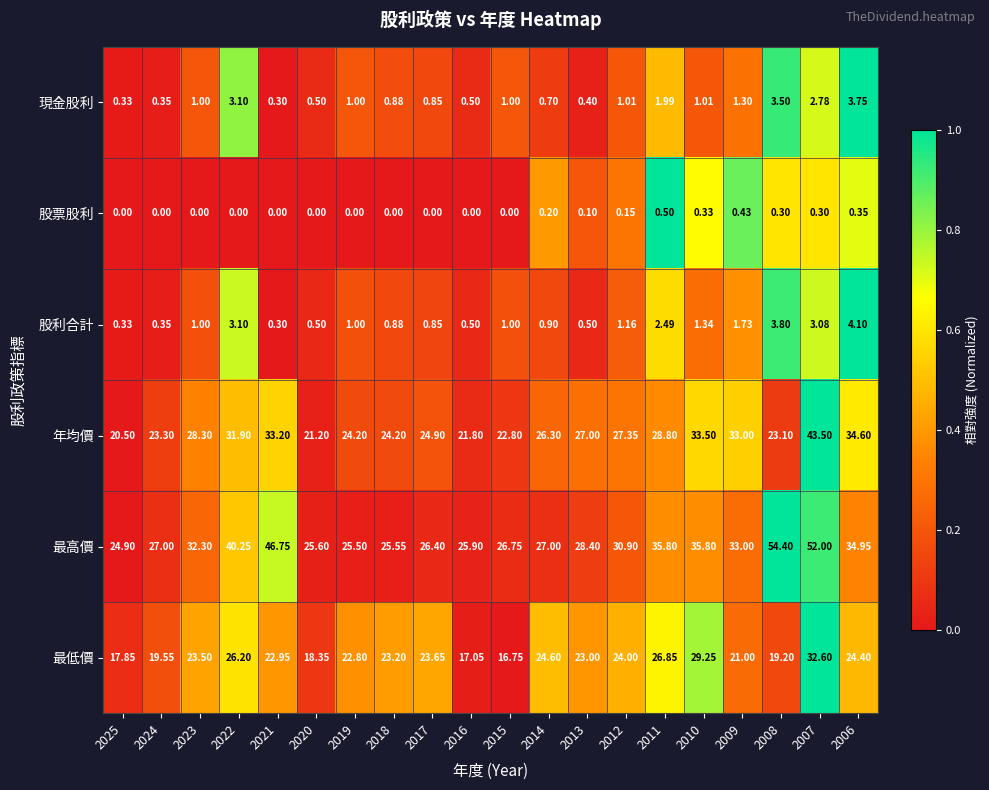

List the series in order of their peak value, lowest first.

股票股利, 現金股利, 股利合計, 最低價, 年均價, 最高價